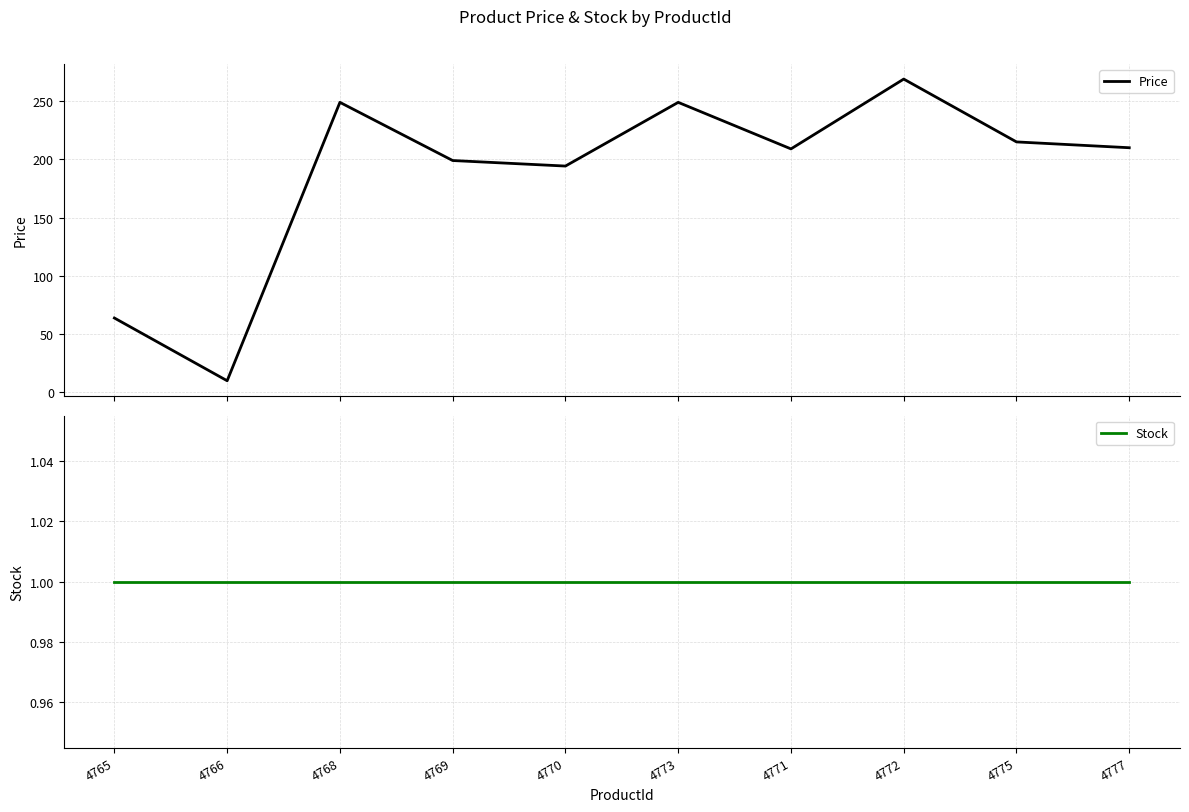

Reading left to right, extract all data points from this chart.

Price: 63.6	9.7	249.0	199.0	194.2	249.0	209.0	269.0	215.0	210.0
Stock: 1.0	1.0	1.0	1.0	1.0	1.0	1.0	1.0	1.0	1.0